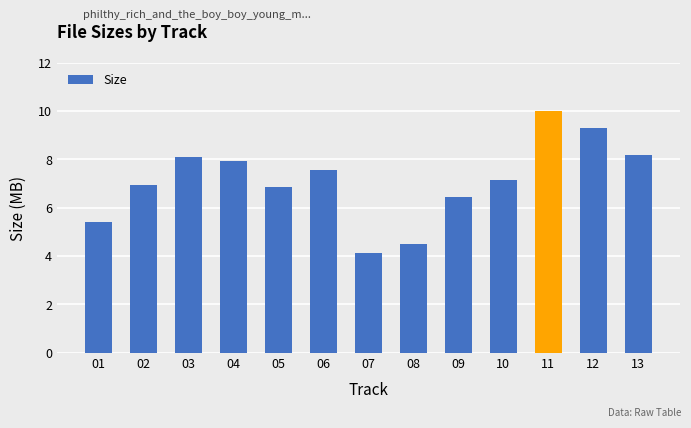

Which category has the highest value across all series?

11